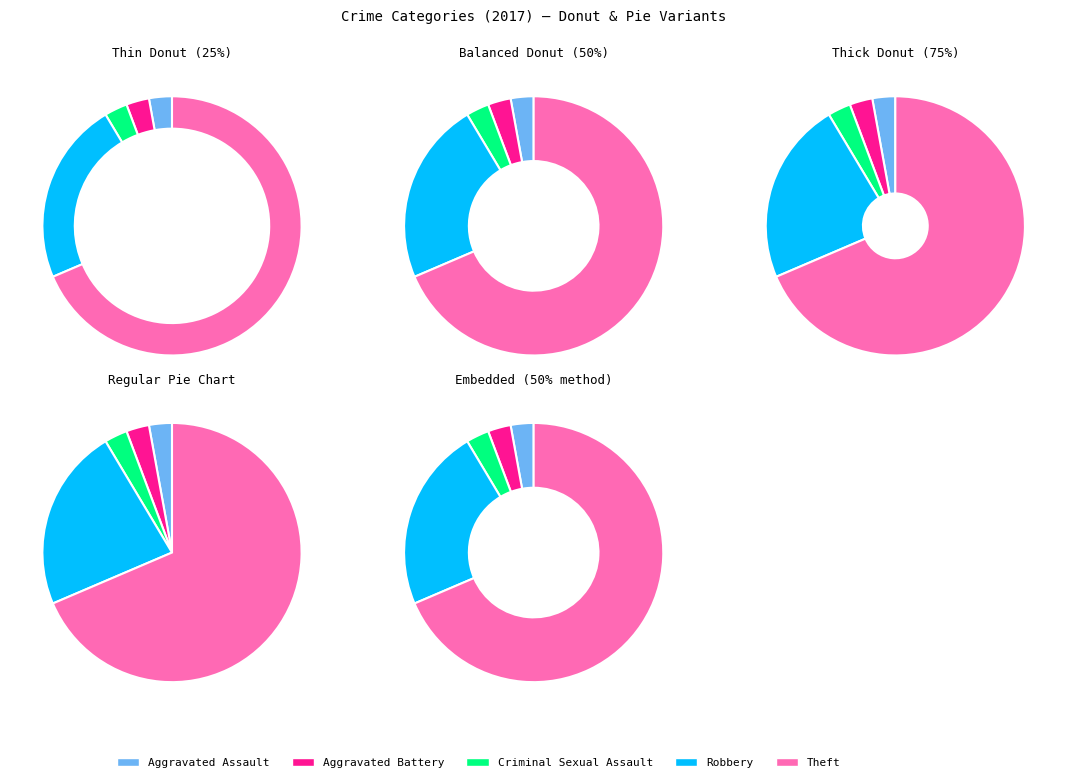

To the nearest percent, what is the difference between the Aggravated Assault and Theft slice percentages?

66%